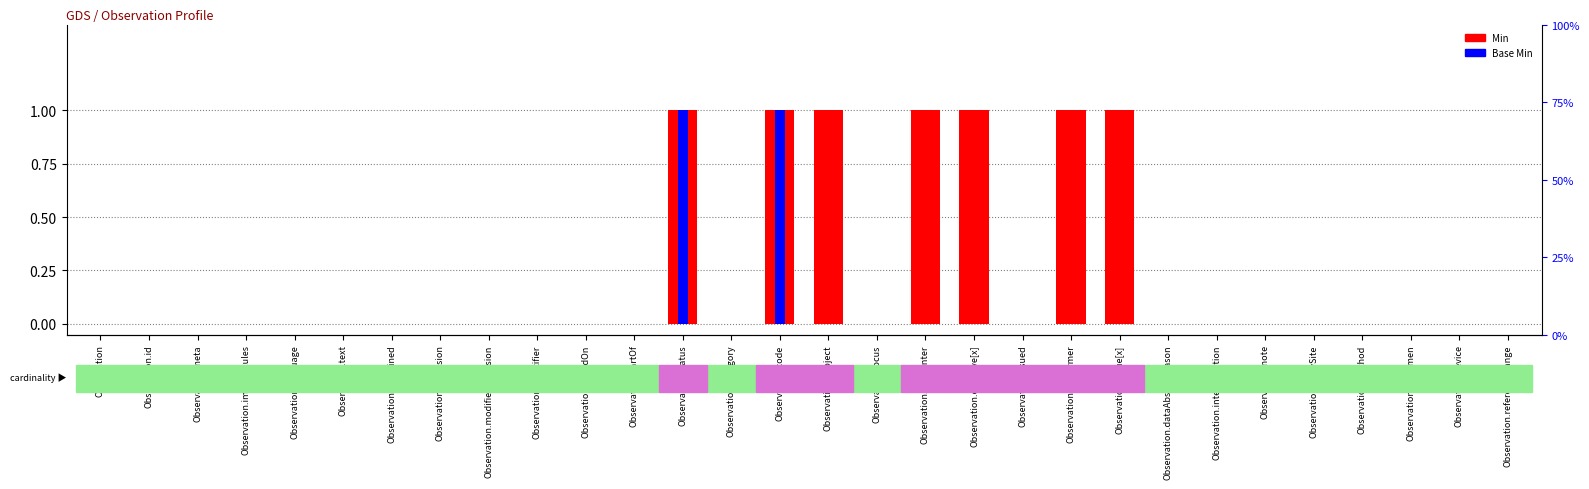

True or false: Base Min has a value of 0 at Observation.note.

True